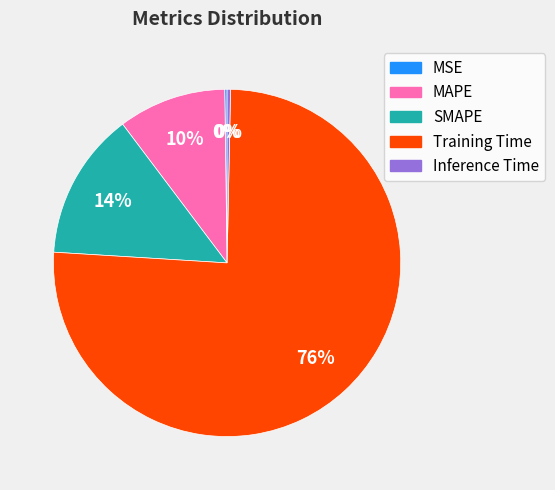

To the nearest percent, what percentage of the pie is SMAPE?

14%